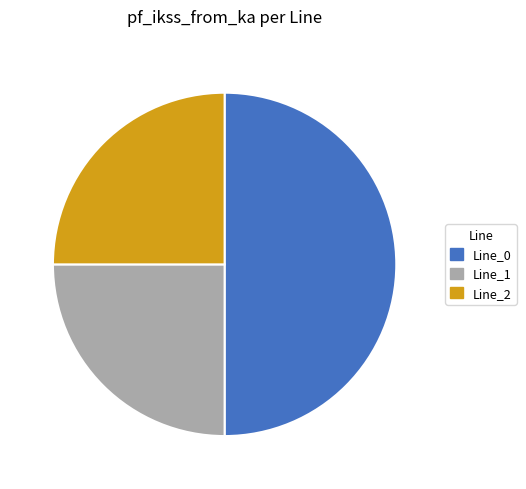

Count the number of slices in the pie.

3